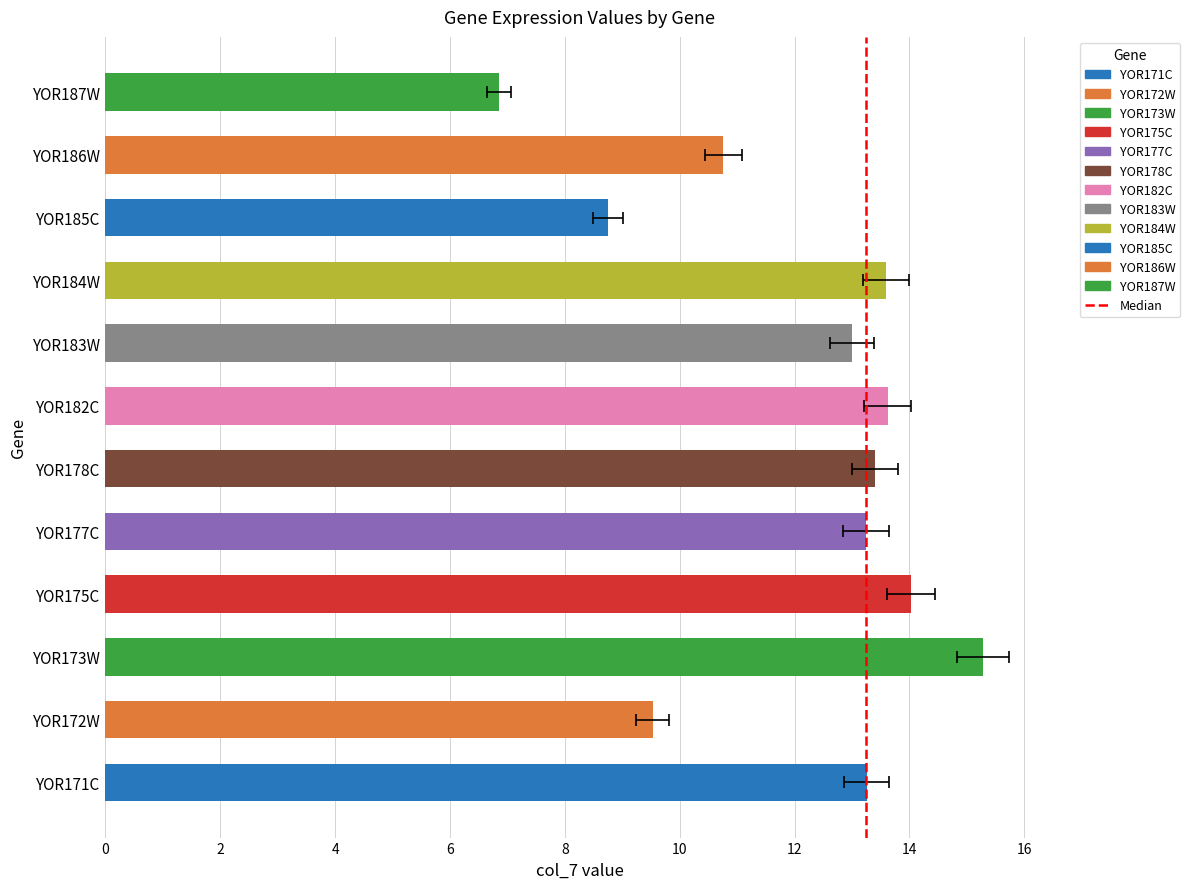

Reading right to left, transcribe all the data shown in this chart.

col_7: 6.9	10.8	8.8	13.6	13.0	13.6	13.4	13.2	14.0	15.3	9.5	13.3
col_8: 0.5	0.8	0.7	1.0	1.0	1.0	1.0	1.0	1.1	1.2	0.7	1.0
col_6: 0.8	1.8	1.6	2.3	1.9	1.6	2.0	1.8	2.3	2.2	1.5	1.9
col_5: 0.1	0.2	0.2	0.2	0.1	0.1	0.1	0.1	0.2	0.1	0.2	0.1